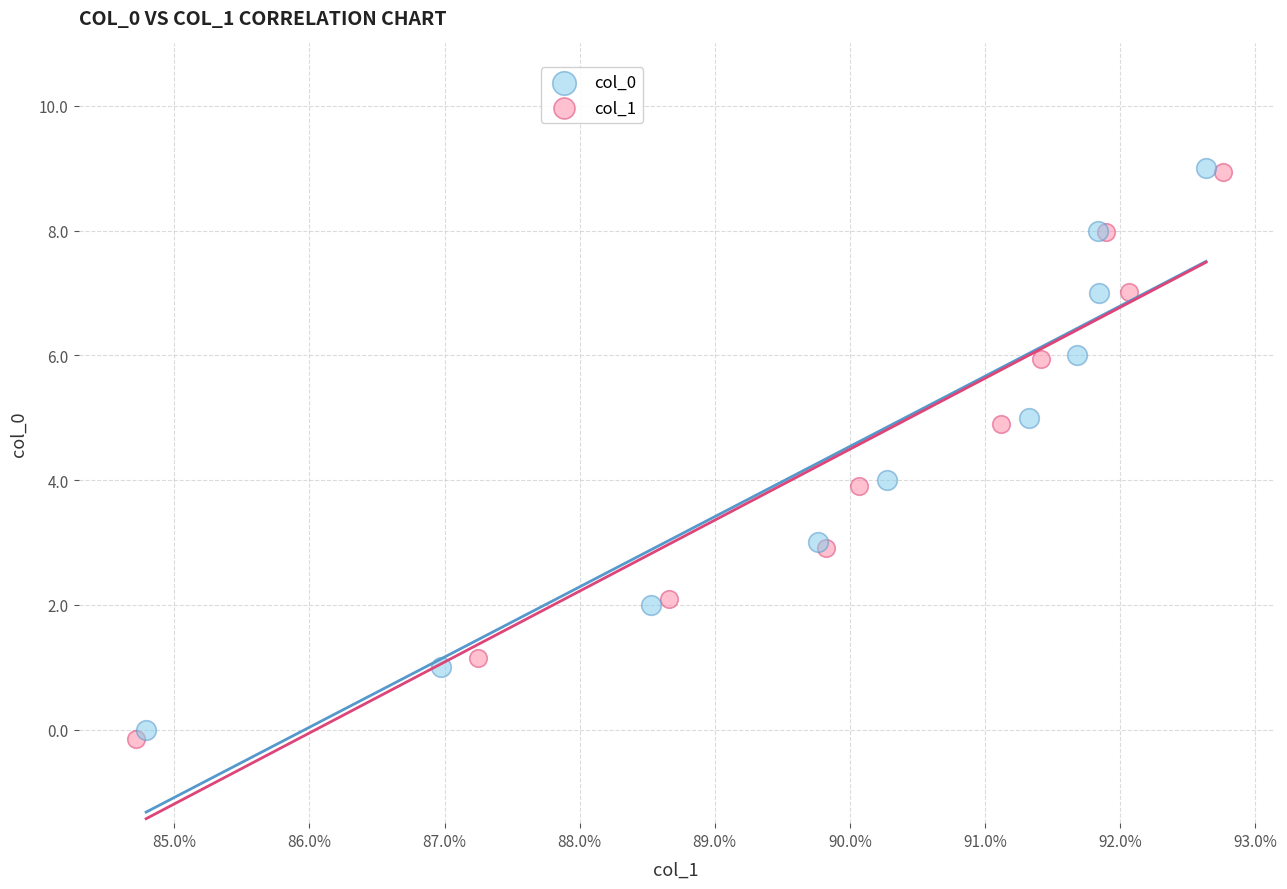

Which series has the largest Y range (max minus min)?

col_1